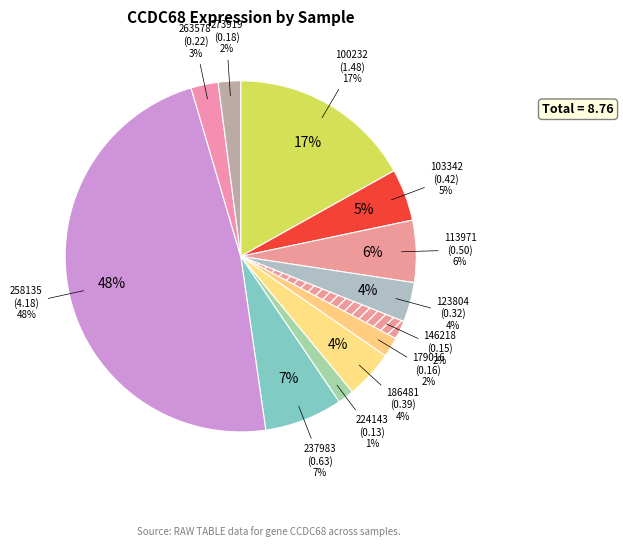

Between 100232 and 263578, which is larger?

100232